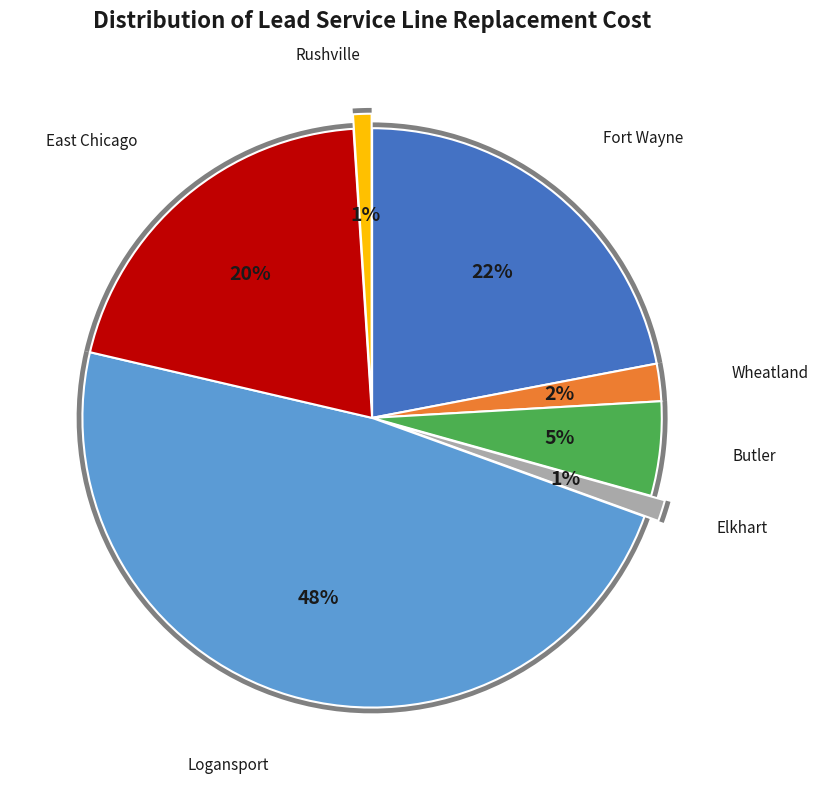

What percentage is NOT represented by Wheatland?

97.9%